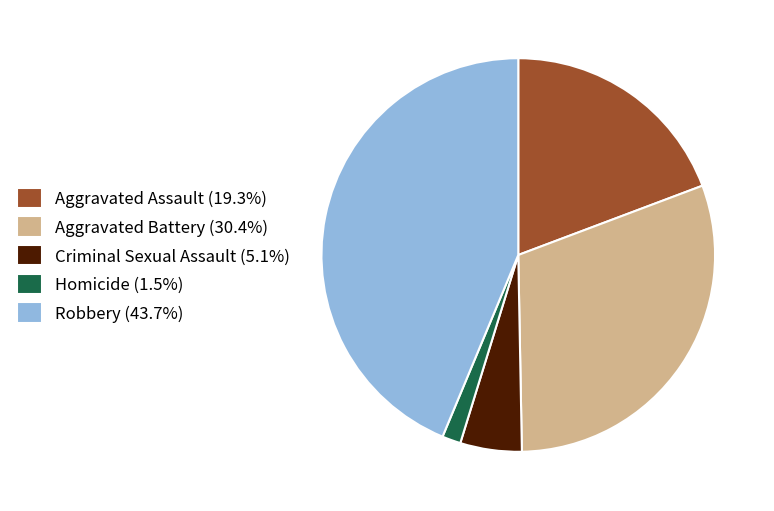

Combined, do Aggravated Battery (30.4%) and Homicide (1.5%) account for over 50%?

No